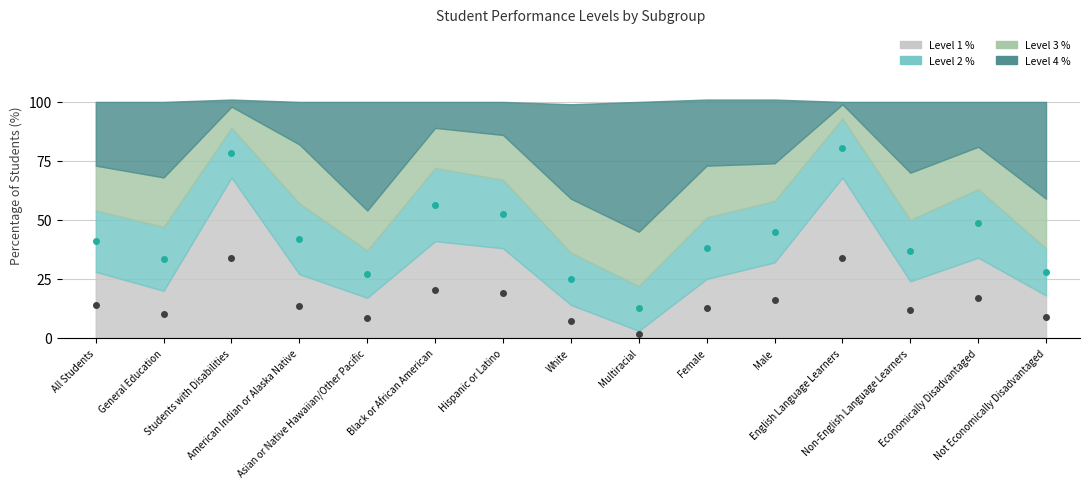

What is the sum of all Level 1 % (dots) values?

228.5